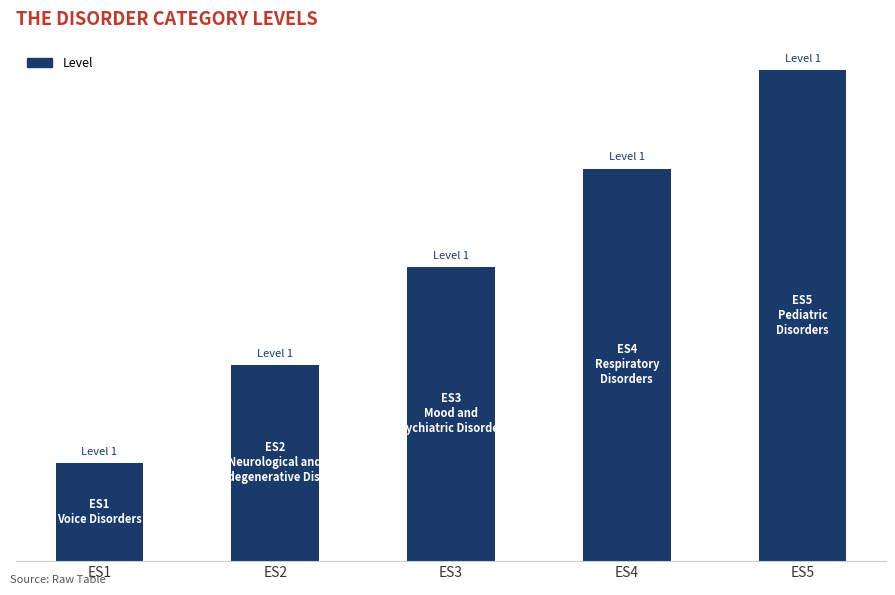

What is the change in value from ES1 to ES3?

+1.6